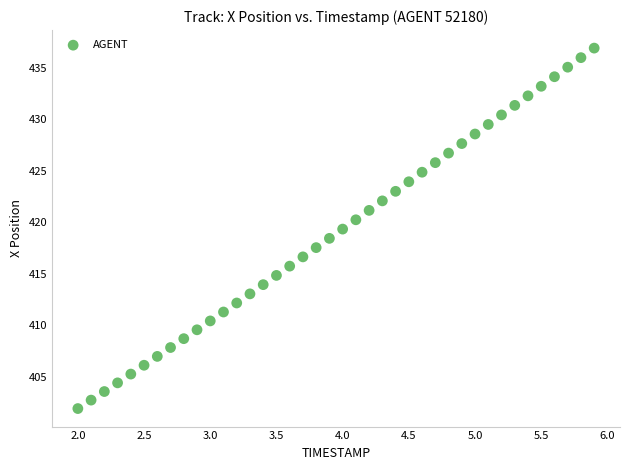

What is the range of X values (max minus min)?

3.9